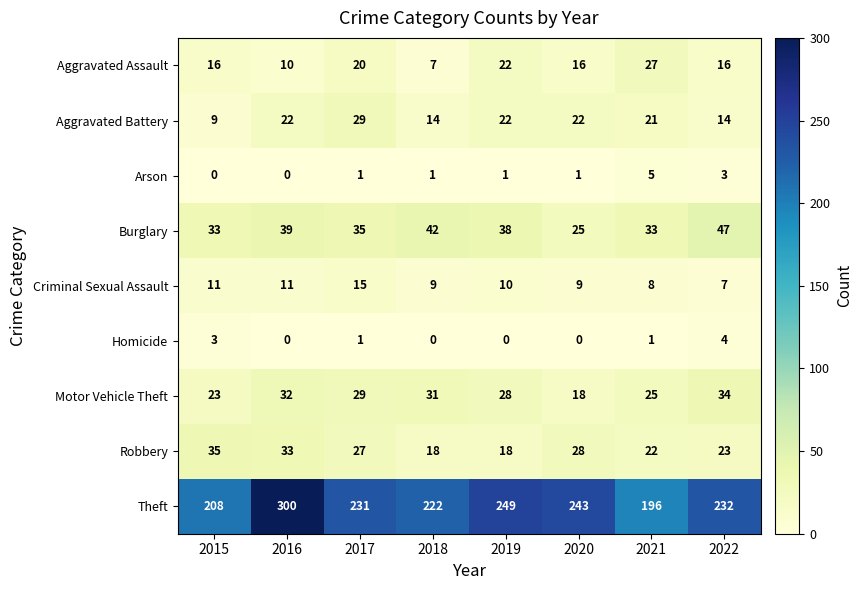

What is the difference between the highest and lowest values at 2022?

229